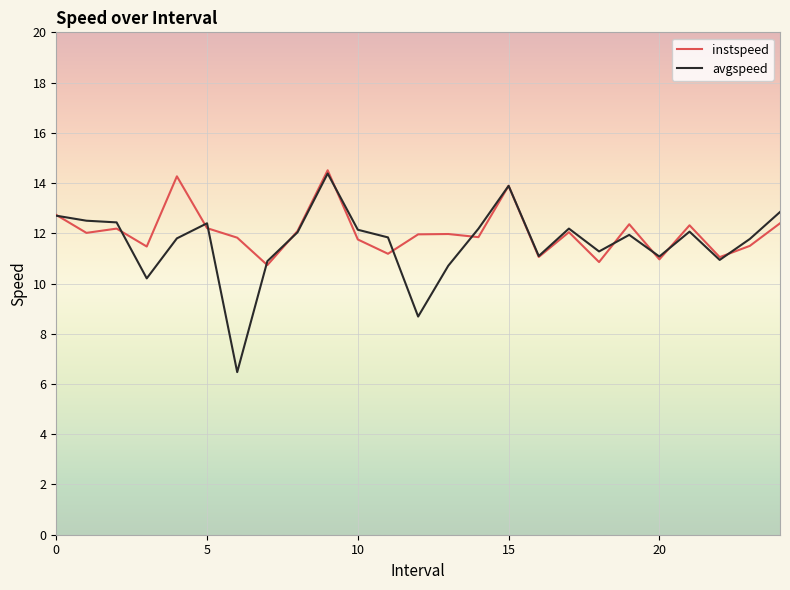

Which series has the largest range (max minus min)?

avgspeed